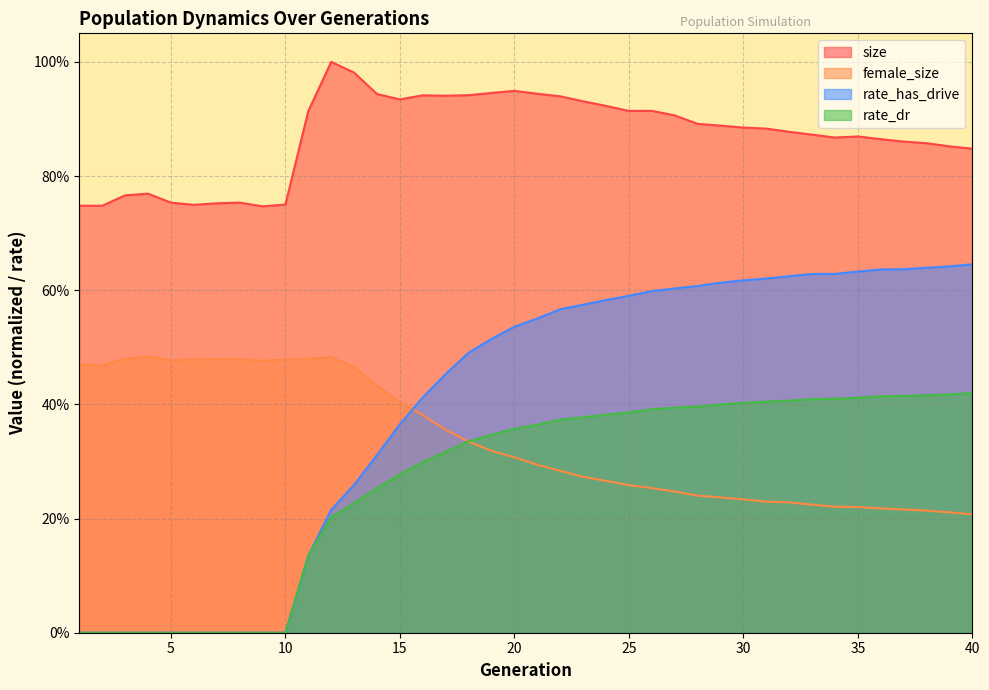

Between 10 and 22, which is larger?

22